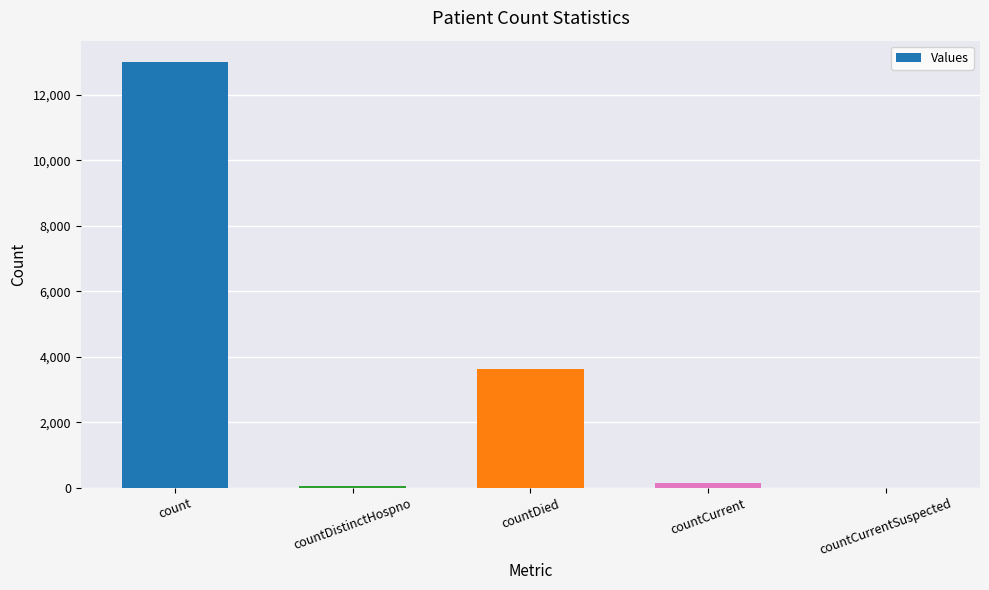

Reading left to right, what are all the values shown in this chart?

13009	65	3636	152	0